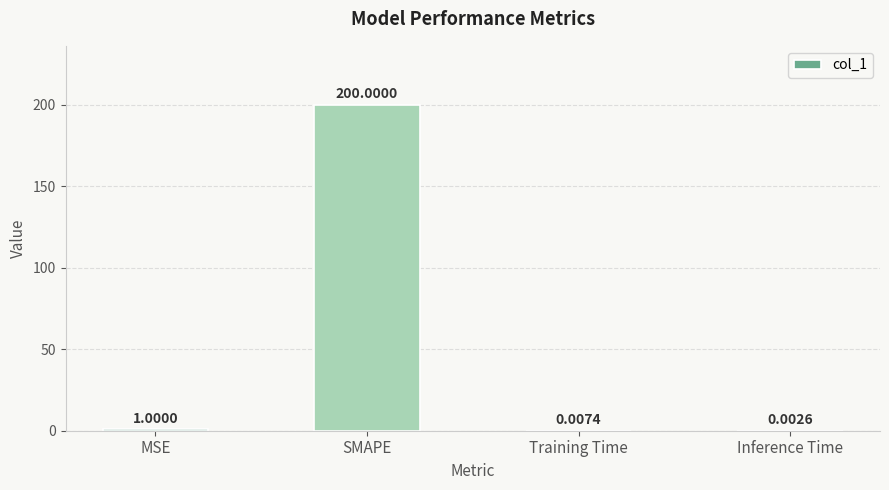

Which has a higher value, Training Time or SMAPE?

SMAPE